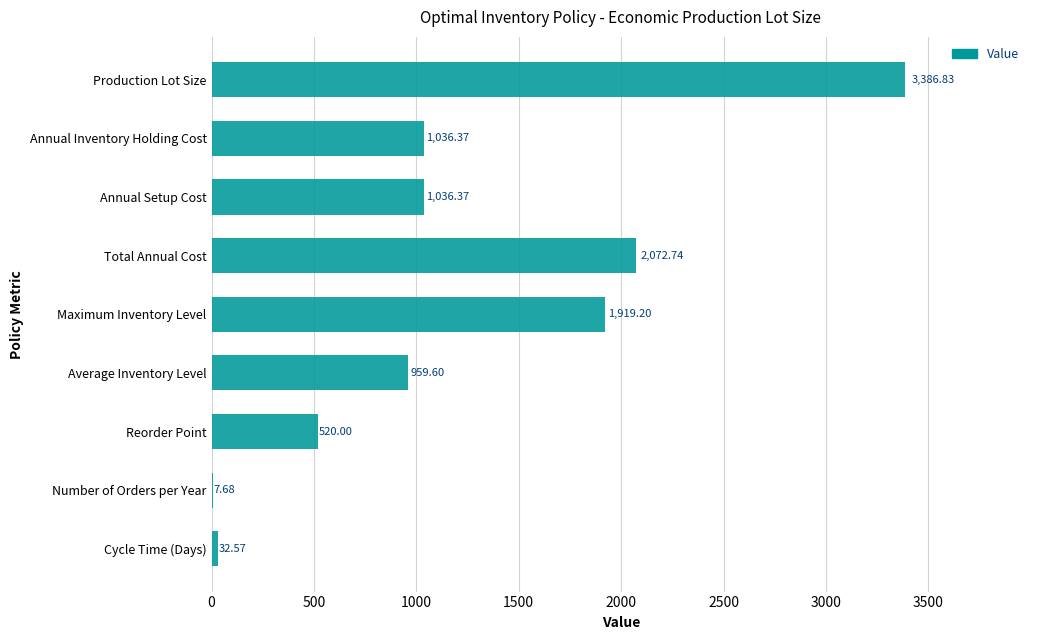

How many distinct data groups are displayed?

1